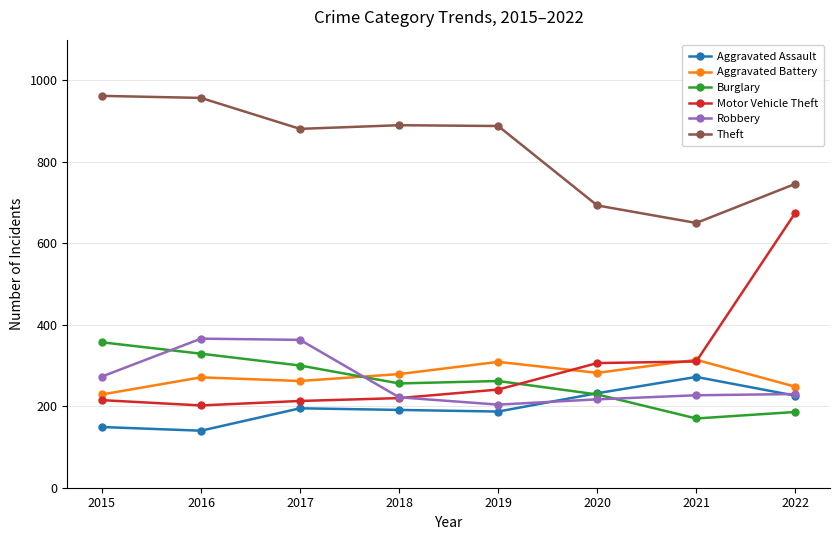

What is the value of the Aggravated Assault point at the 2nd from the left?

140